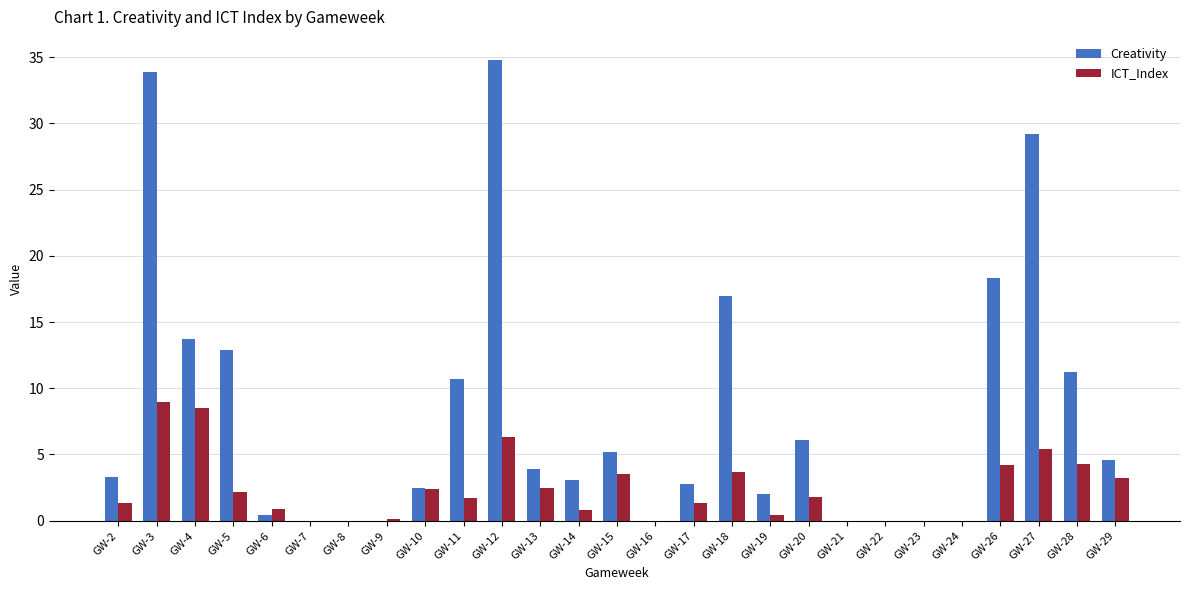

Which category has the highest value across all series?

GW-12